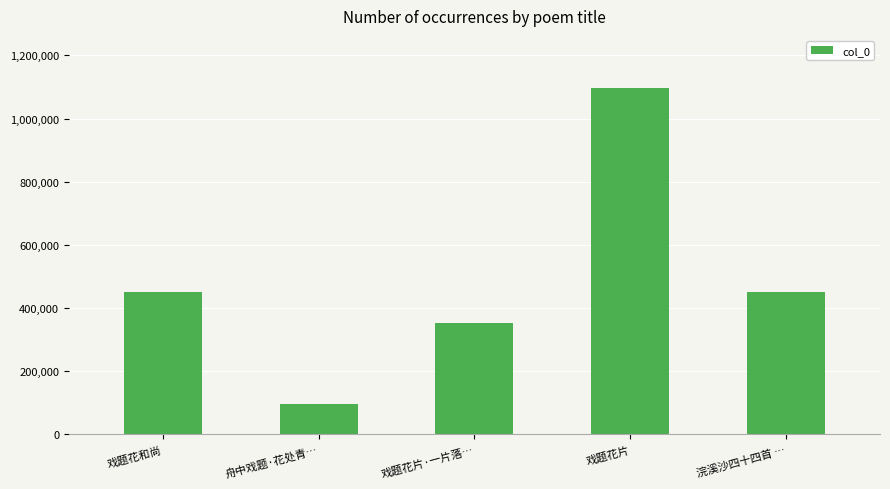

How many series are shown in this chart?

1